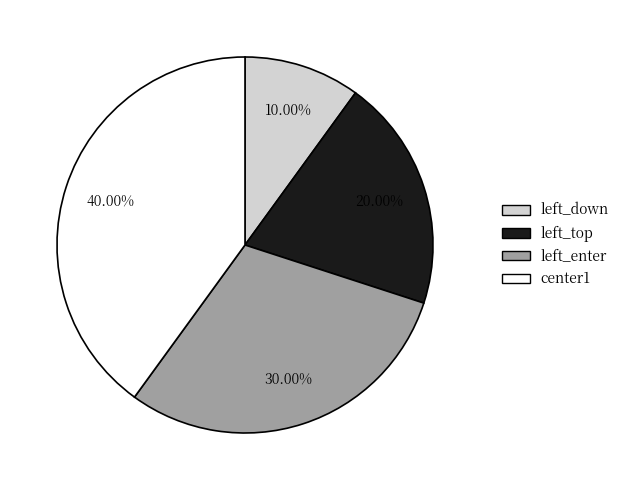

To the nearest percent, what is the difference between the center1 and left_top slice percentages?

20%